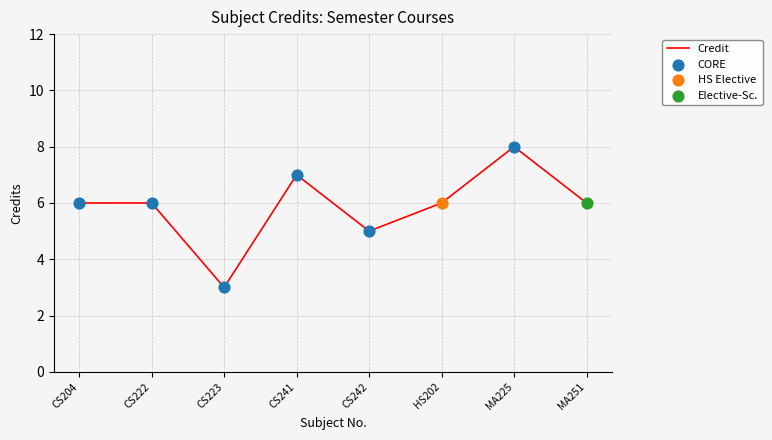

What is the change in value from CS204 to MA225?

+2